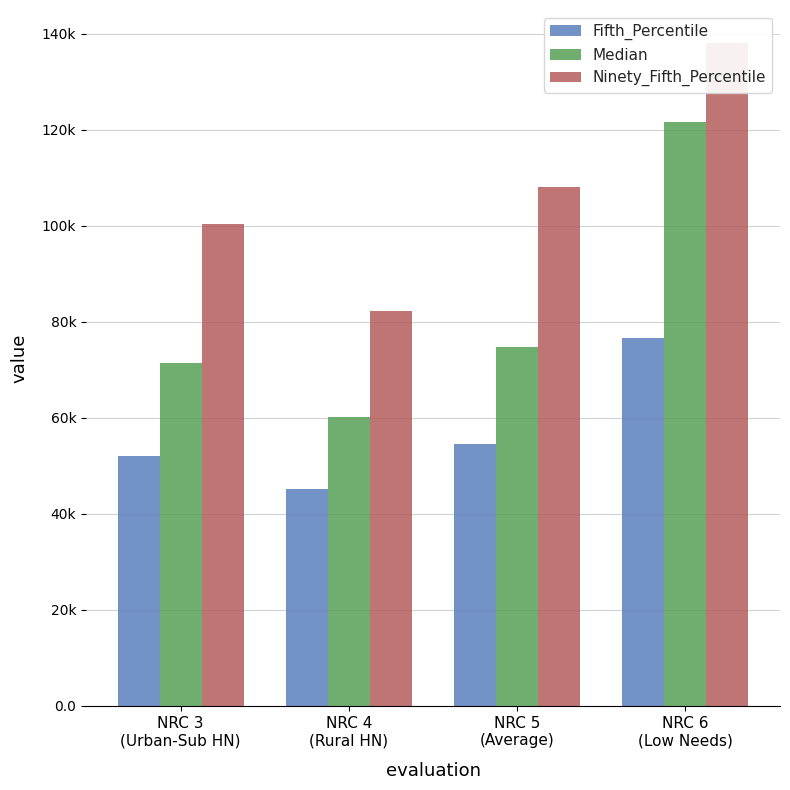

The Fifth_Percentile series shows 45248 at NRC 4
(Rural HN). True or false?

True